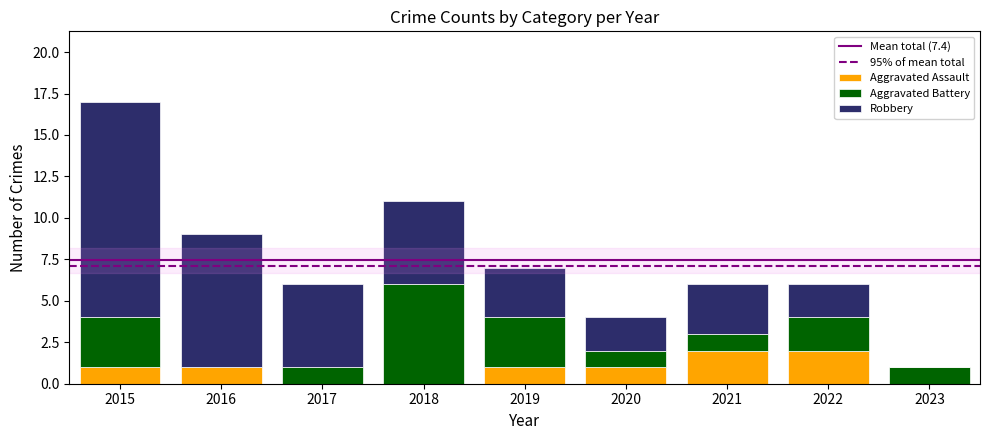

How many distinct data groups are displayed?

3